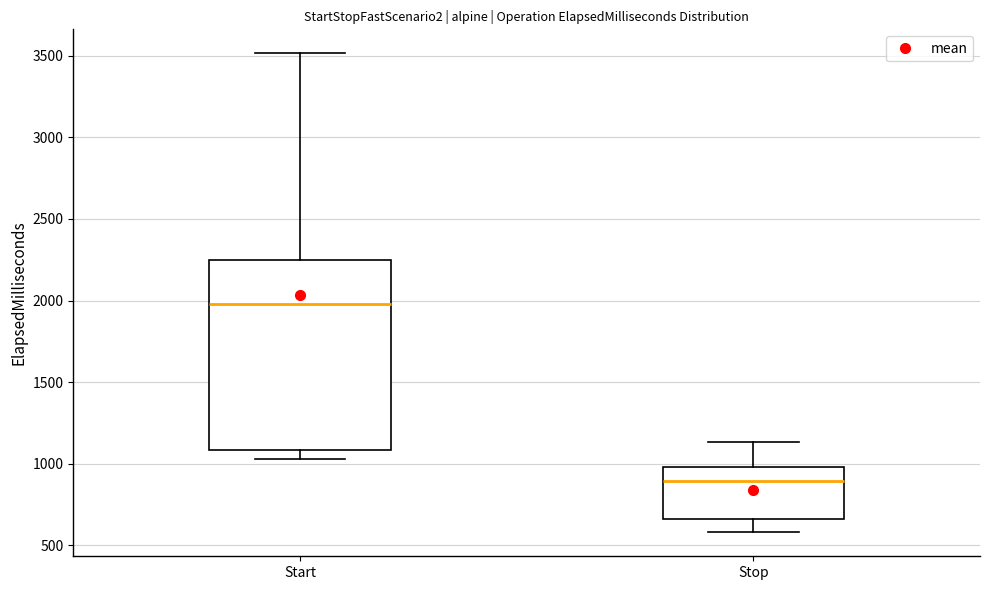

Reading left to right, read every box against the y-axis: the position of its median line, the range the box covers, and the ends of its whiskers. The values are not printed on the chart, so give them approximately, as read against the axis.

Start: median 2000, box 1100 to 2250, whiskers 1050 to 3500
Stop: median 900, box 650 to 1000, whiskers 600 to 1150